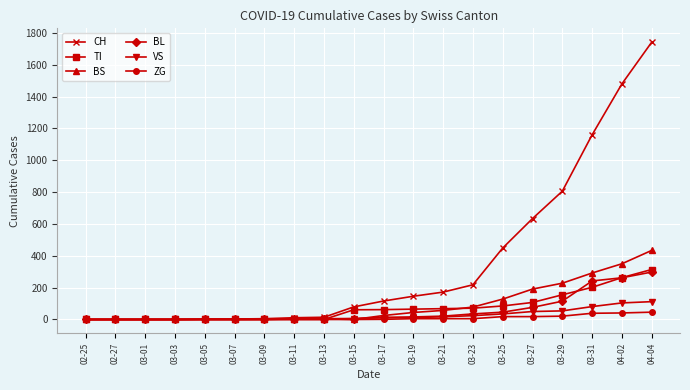

Which series has the widest spread of values?

CH